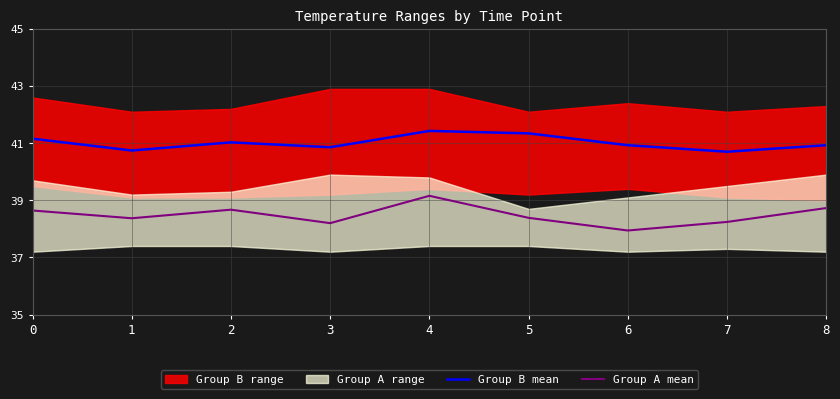

What is the value of the Group A mean point at the 3rd from the left?

38.7